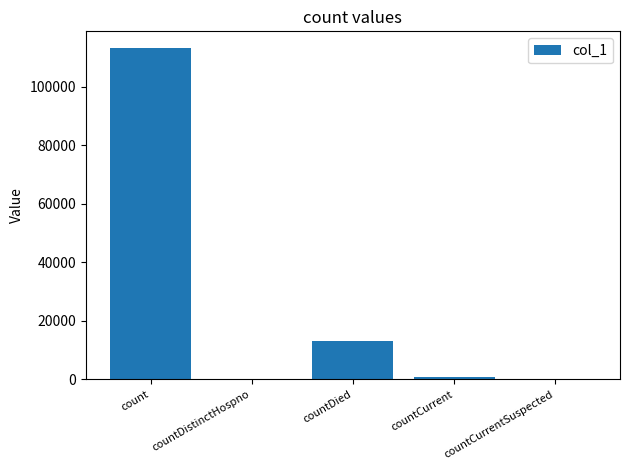

Is it true that the value at countDistinctHospno is 0?

True